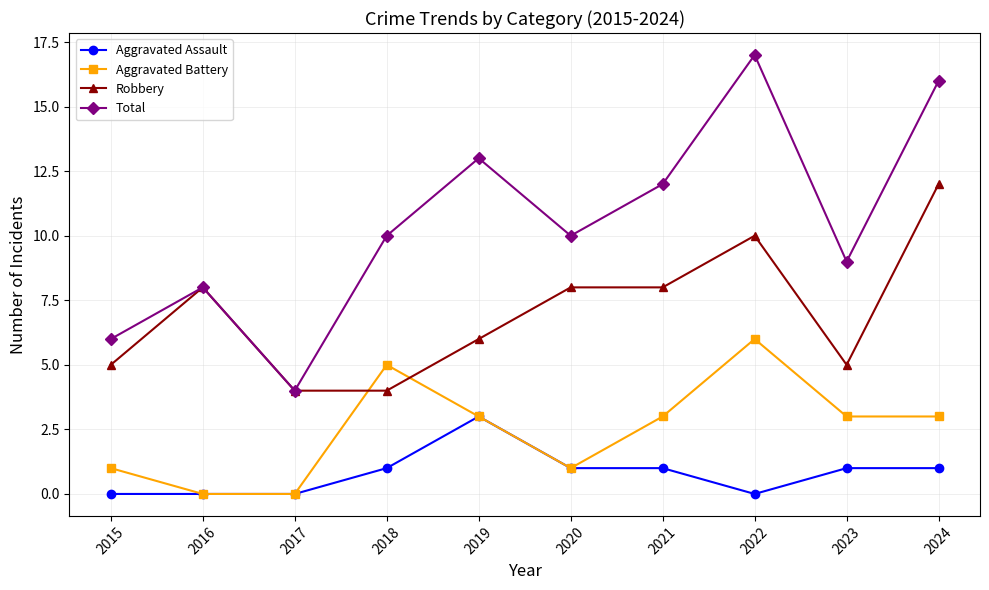

True or false: Aggravated Battery has a value of 0 at 2016.

True